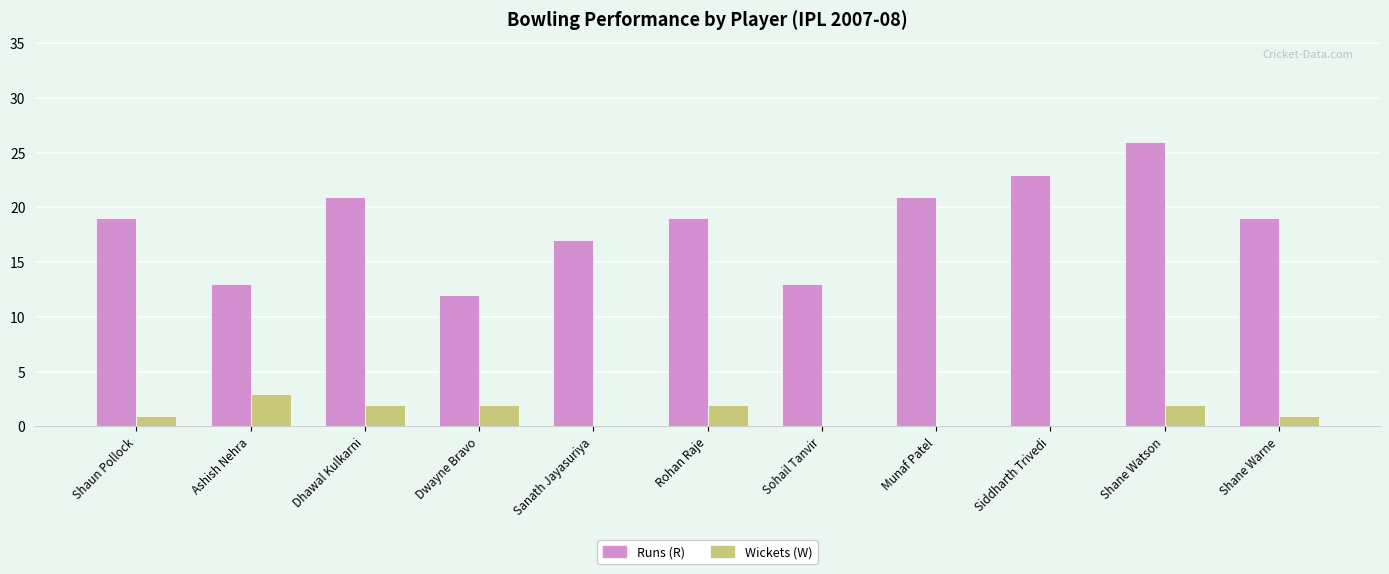

How many series are shown in this chart?

2